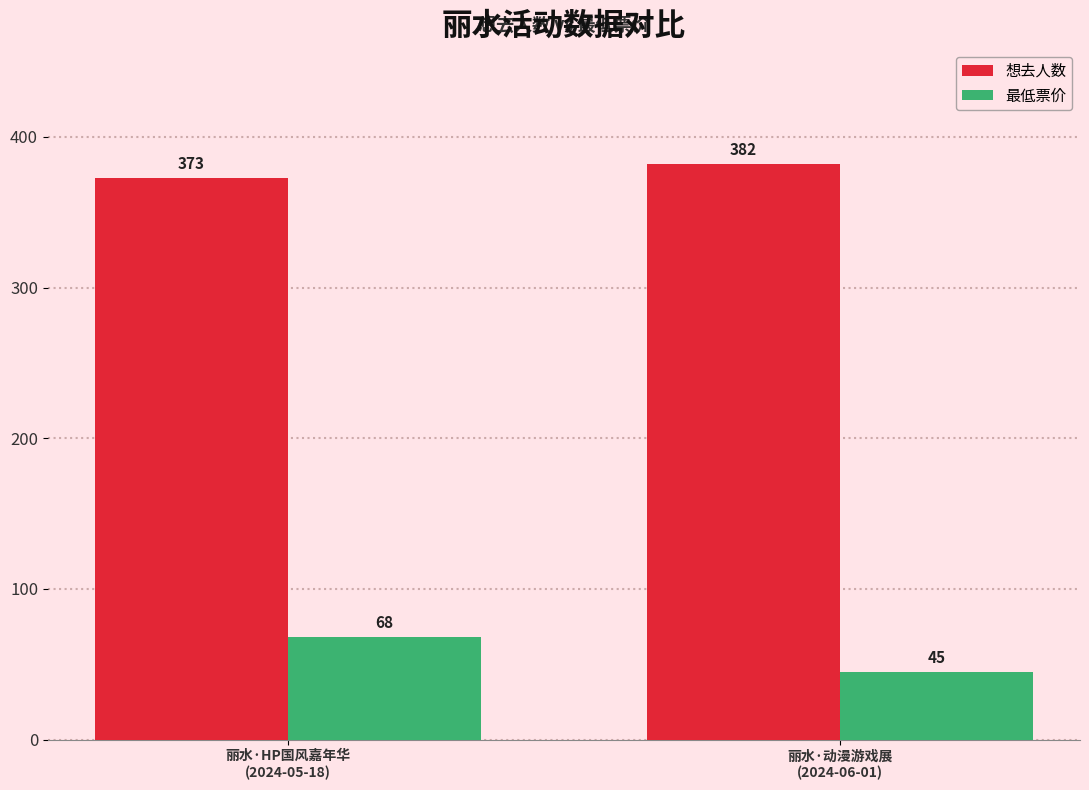

Reading left to right, list all the values displayed in this chart.

想去人数: 丽水·HP国风嘉年华
(2024-05-18)=373	丽水·动漫游戏展
(2024-06-01)=382
最低票价: 丽水·HP国风嘉年华
(2024-05-18)=68	丽水·动漫游戏展
(2024-06-01)=45